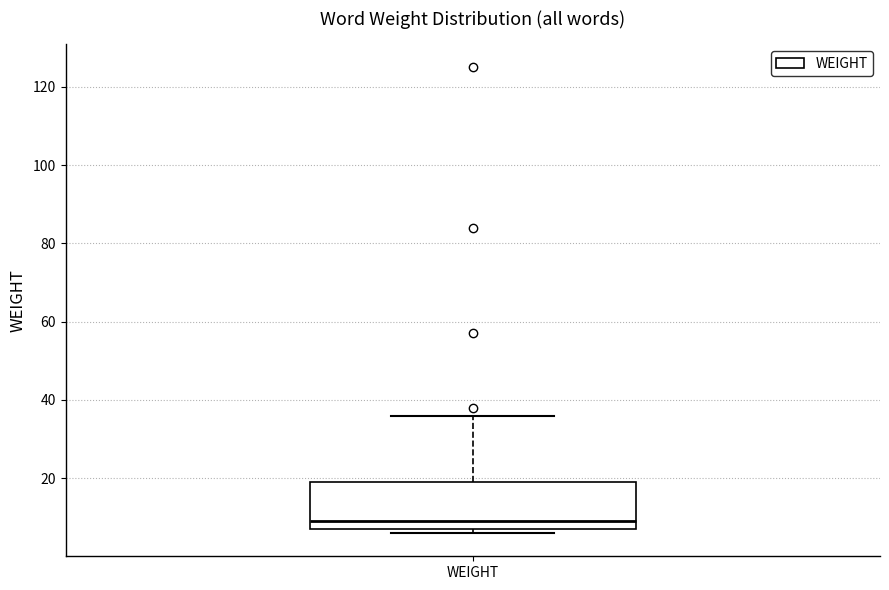

Transcribe this box plot: give where the median line is, the range the box spans, and where the two whiskers end, as read against the y-axis. The values are not printed on the chart, so give them approximately, as read against the axis.

median 10, box 8 to 20, whiskers 6 to 36